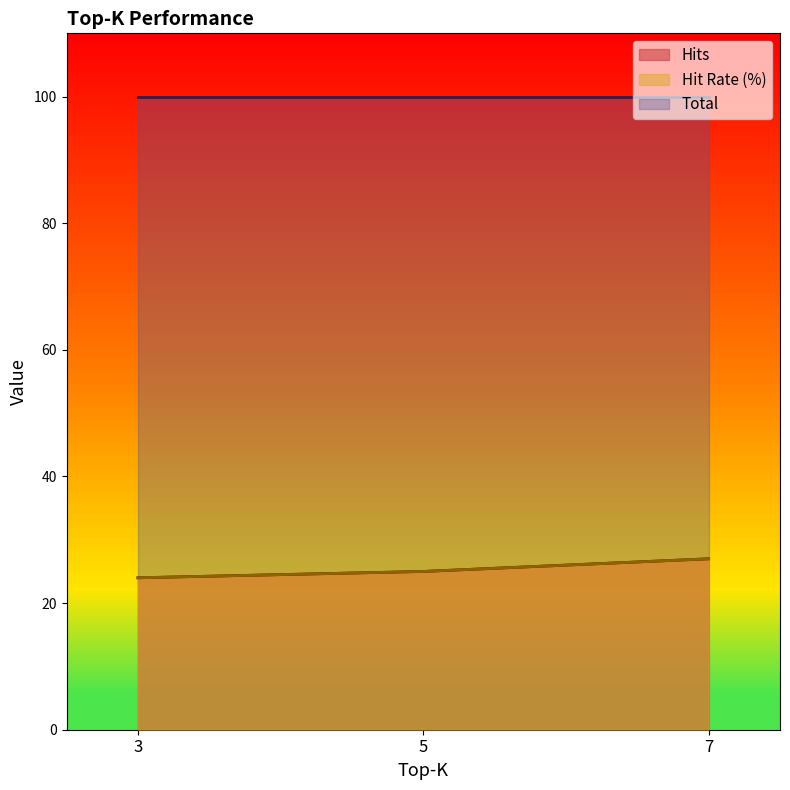

Which label corresponds to the smallest value in the chart?

3